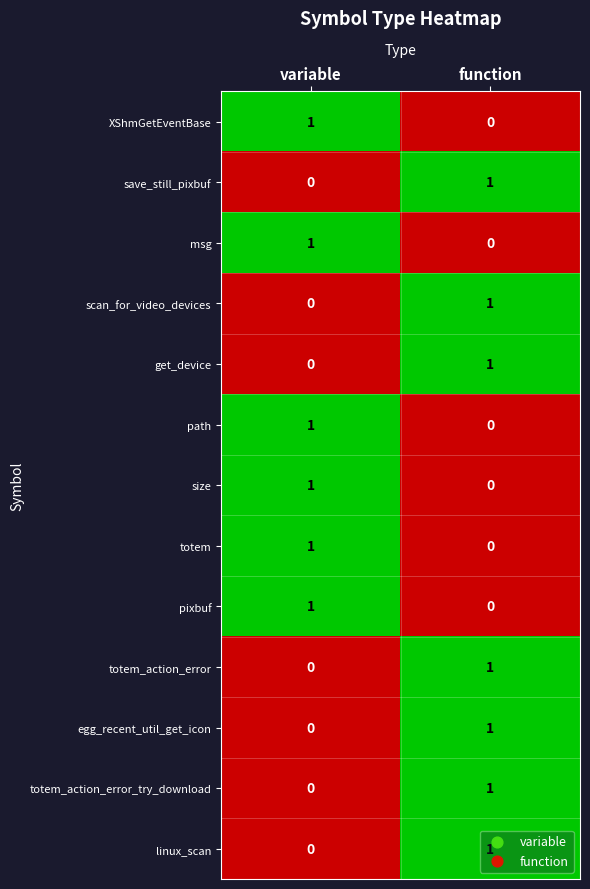

At which label does totem_action_error reach its minimum?

variable